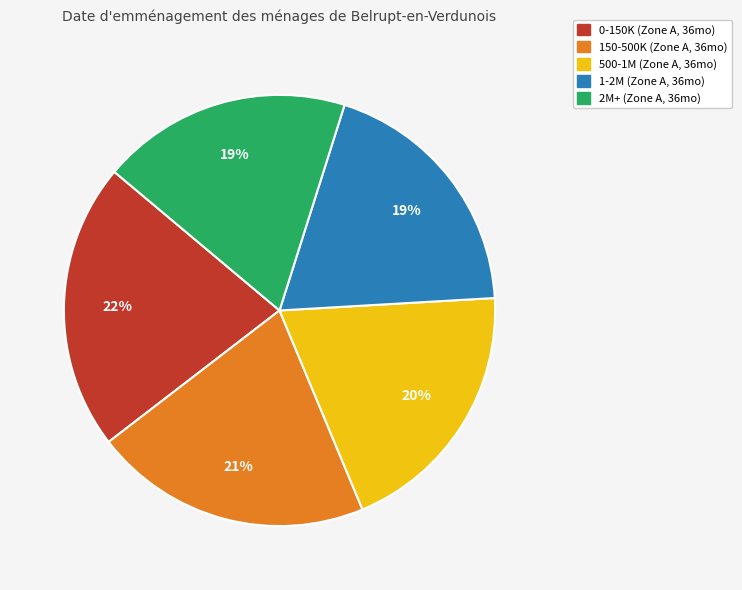

Is there a majority slice in this chart?

No